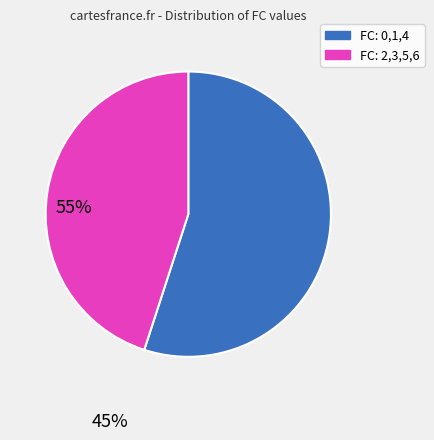

Is there a majority slice in this chart?

Yes